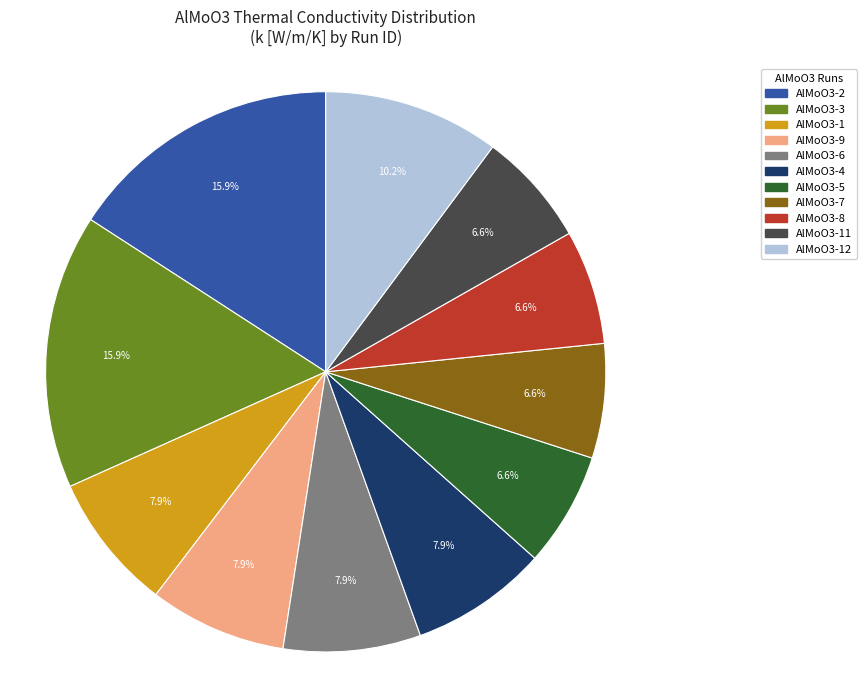

To the nearest percent, what percentage of the pie is AlMoO3-6?

8%